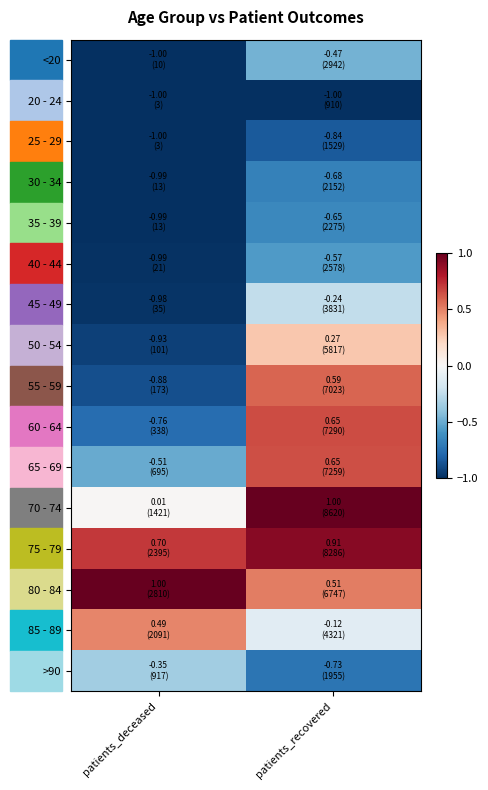

Which series has the largest total across all categories?

75 - 79